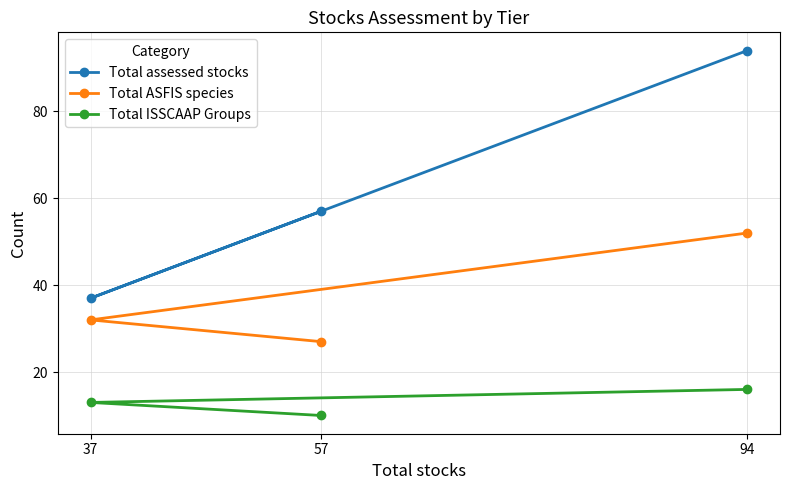

What is the difference between the maximum and minimum values in the Total assessed stocks series?

57